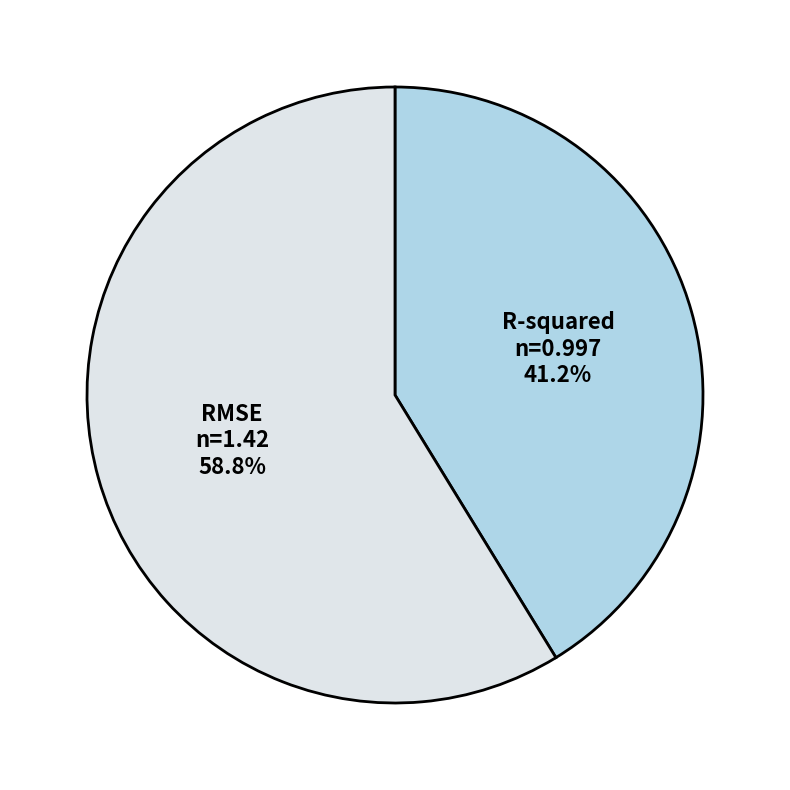

True or false: R-squared accounts for 29% of the total.

False